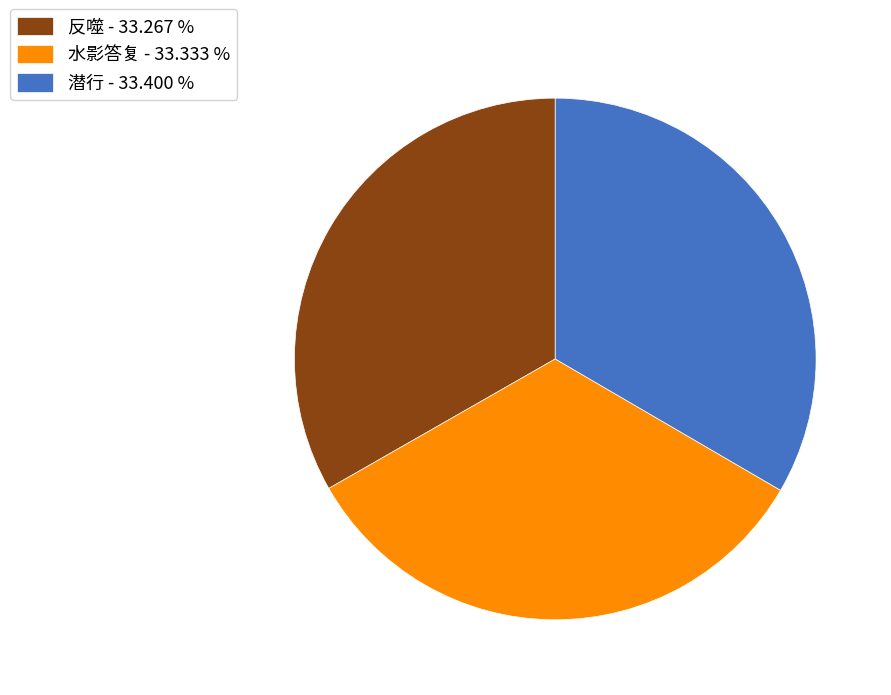

Does 潜行 - 33.400 % represent more than half of the total?

No